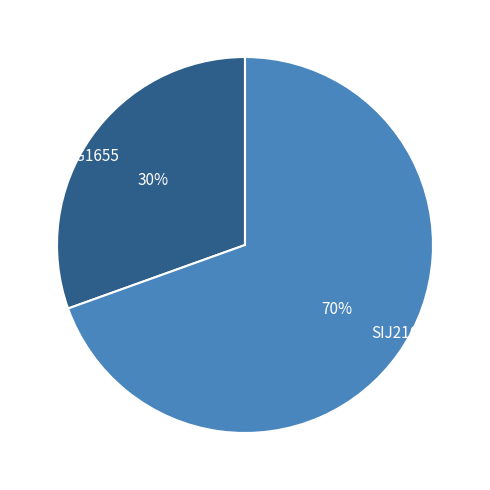

How many segments does this pie chart have?

2